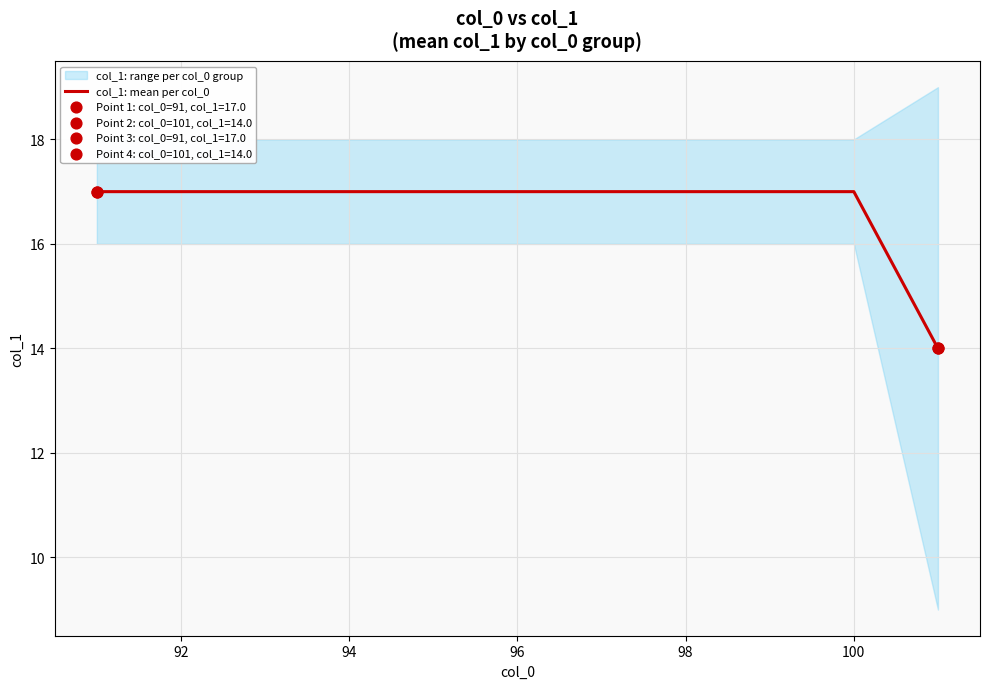

The col_1: mean per col_0 series shows 17 at 94. True or false?

True